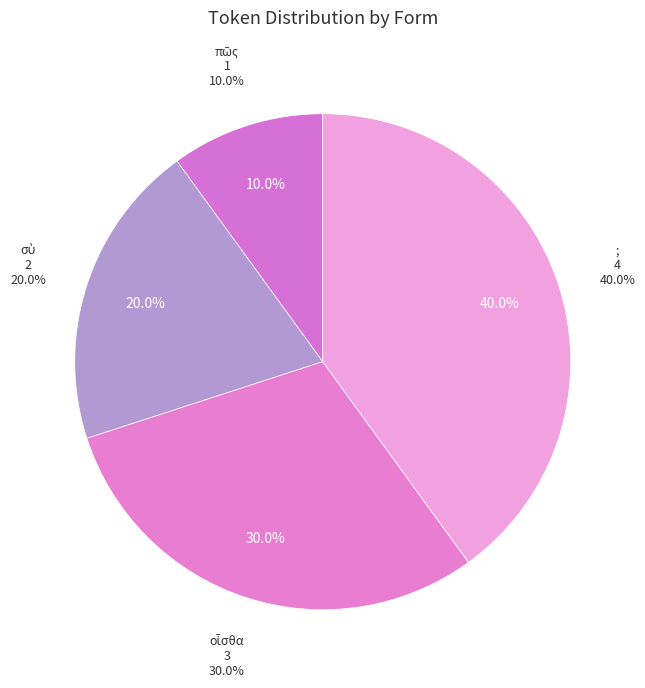

To the nearest percent, what is the difference between the largest and smallest slice percentages?

30%